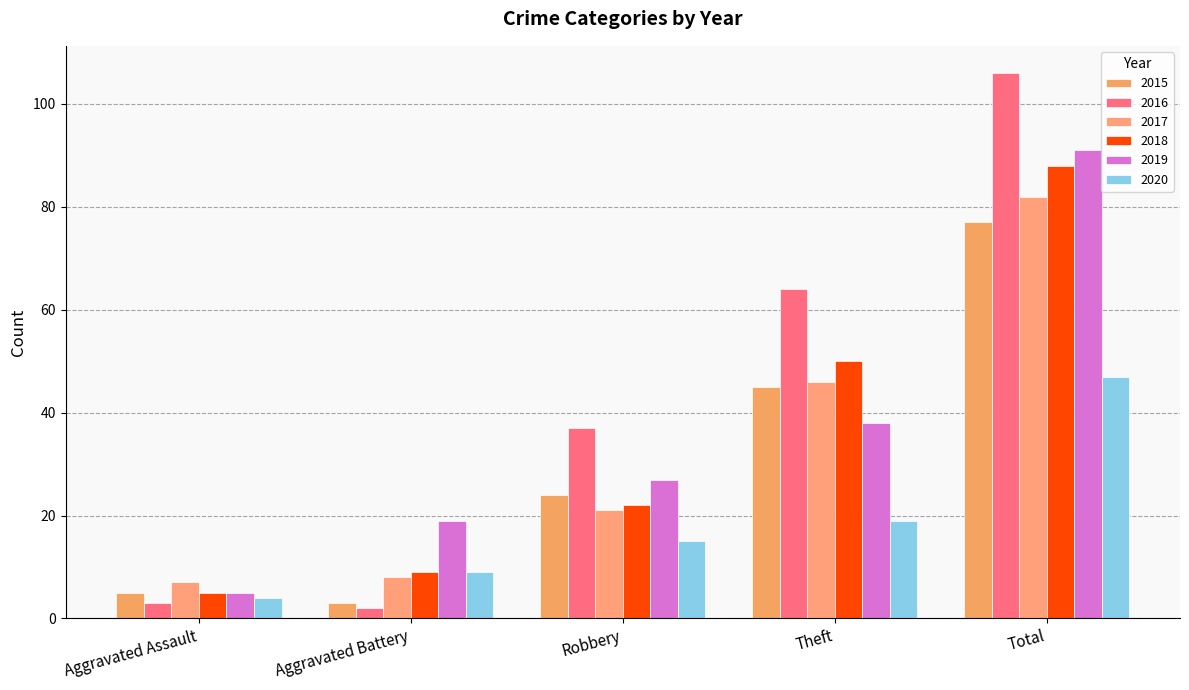

What is the difference between the highest and lowest values at Aggravated Assault?

4